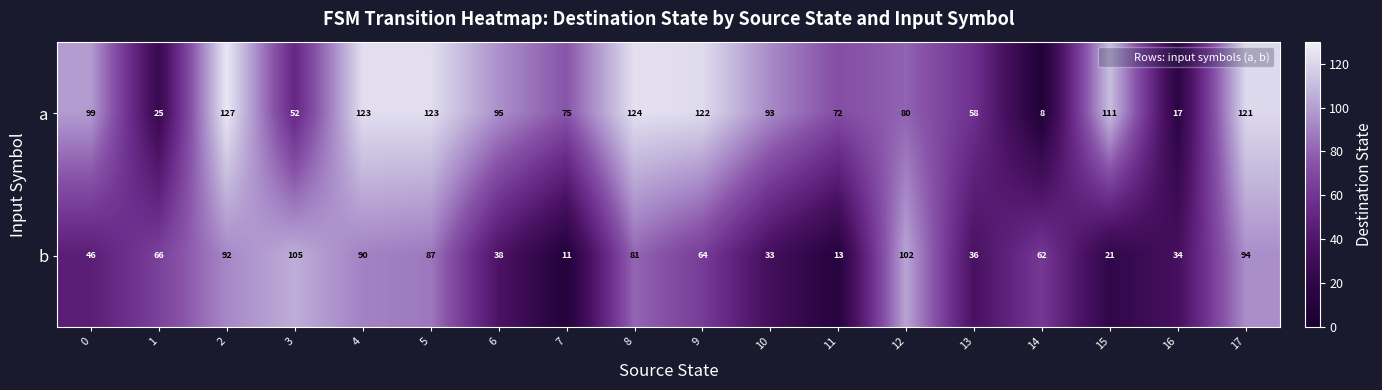

At which category is the sum across all series the highest?

2